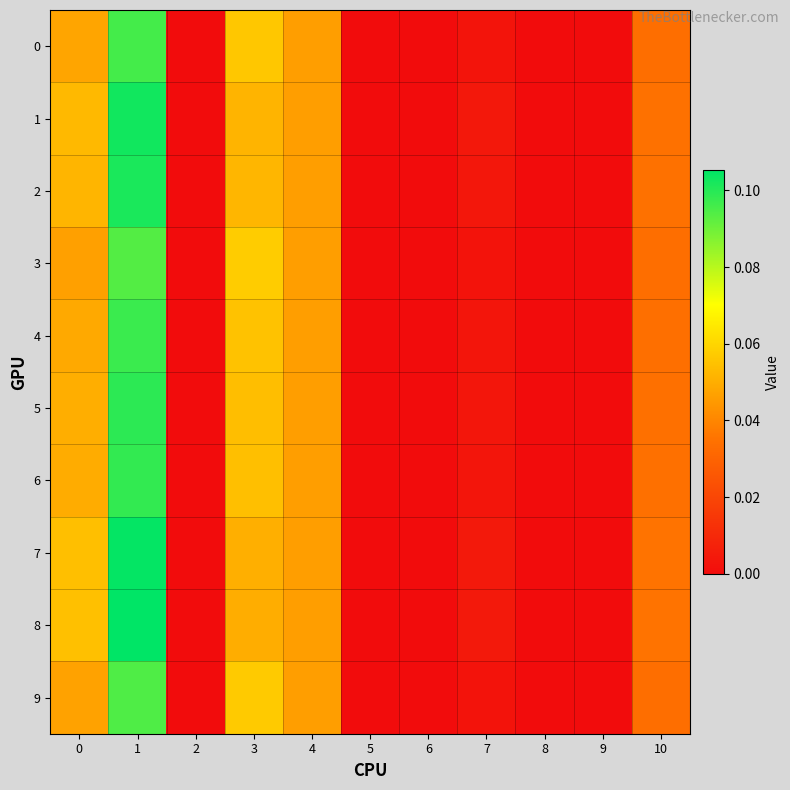

List the series in order of their peak value, lowest first.

3, 9, 0, 4, 6, 5, 2, 1, 7, 8